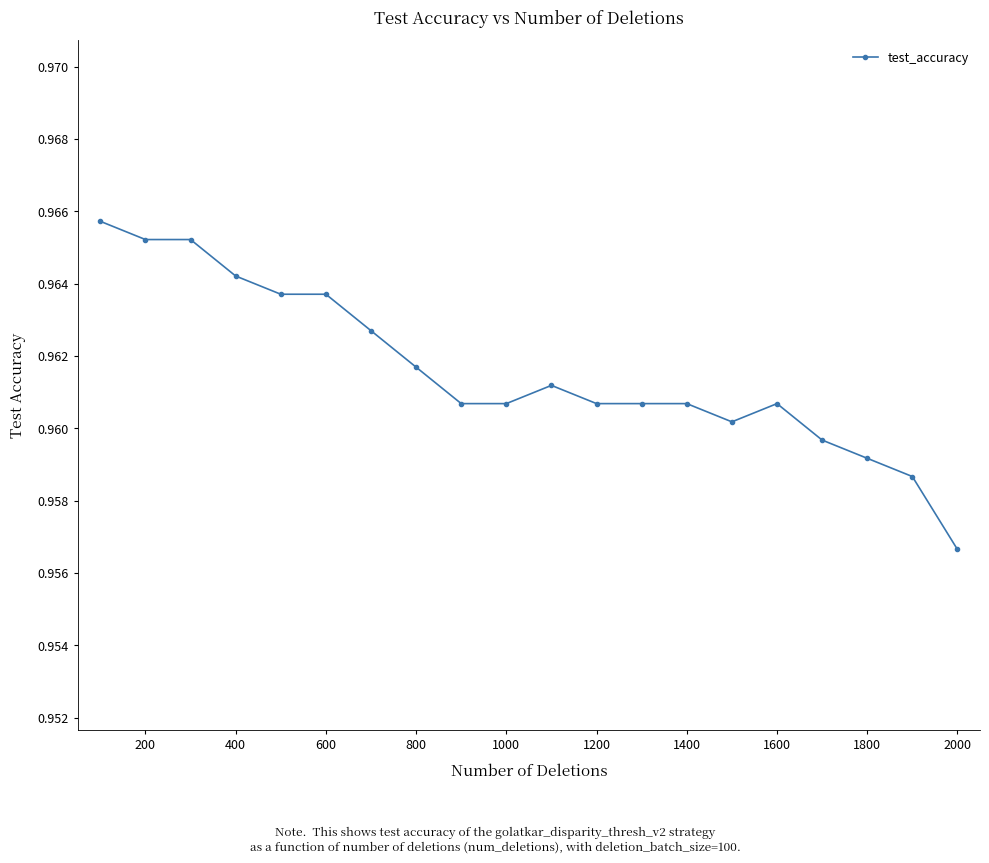

How many values are between 0 and 1?

20